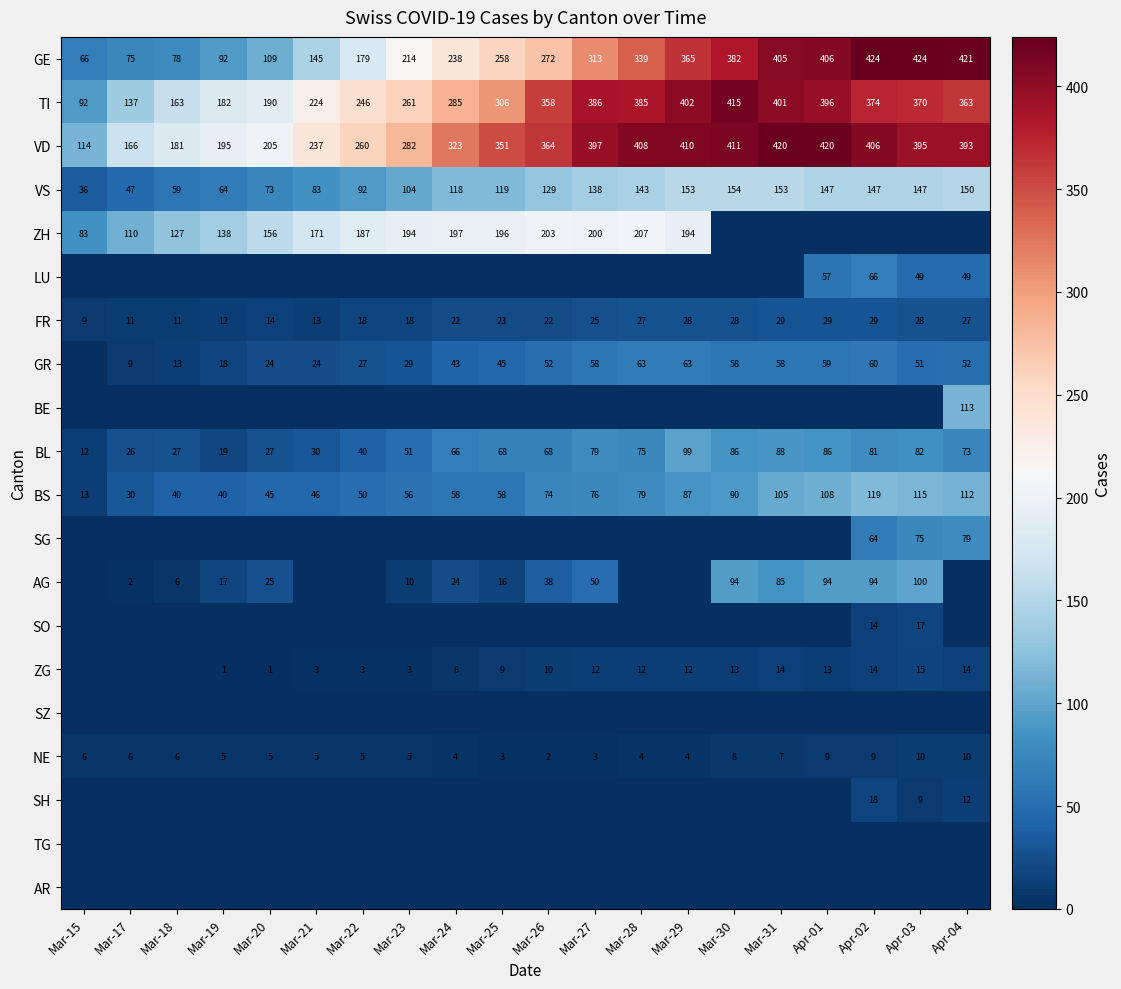

Count the number of data series in this chart.

20